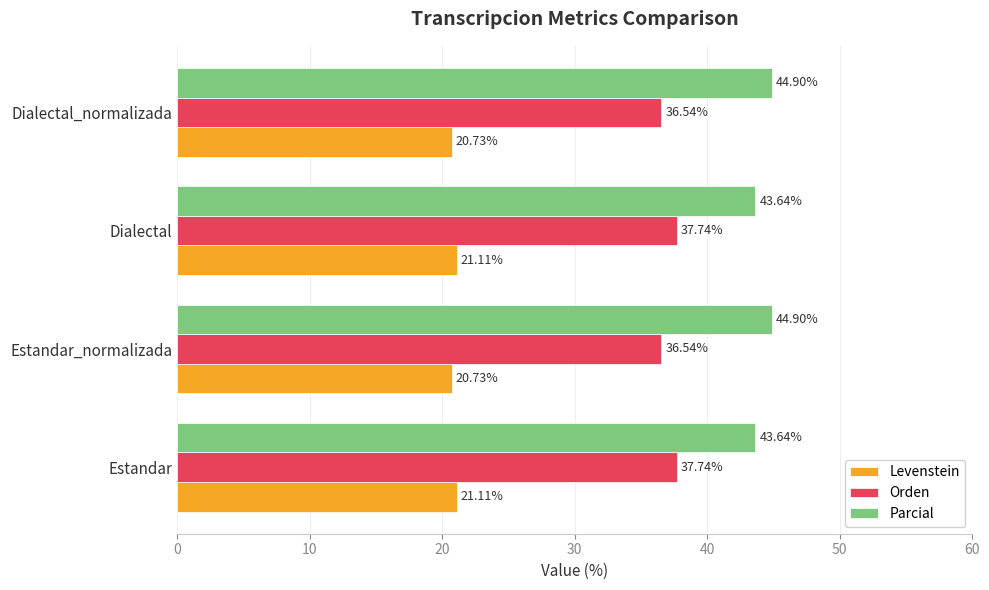

What is the difference between the maximum and second lowest values in the Orden series?

1.2